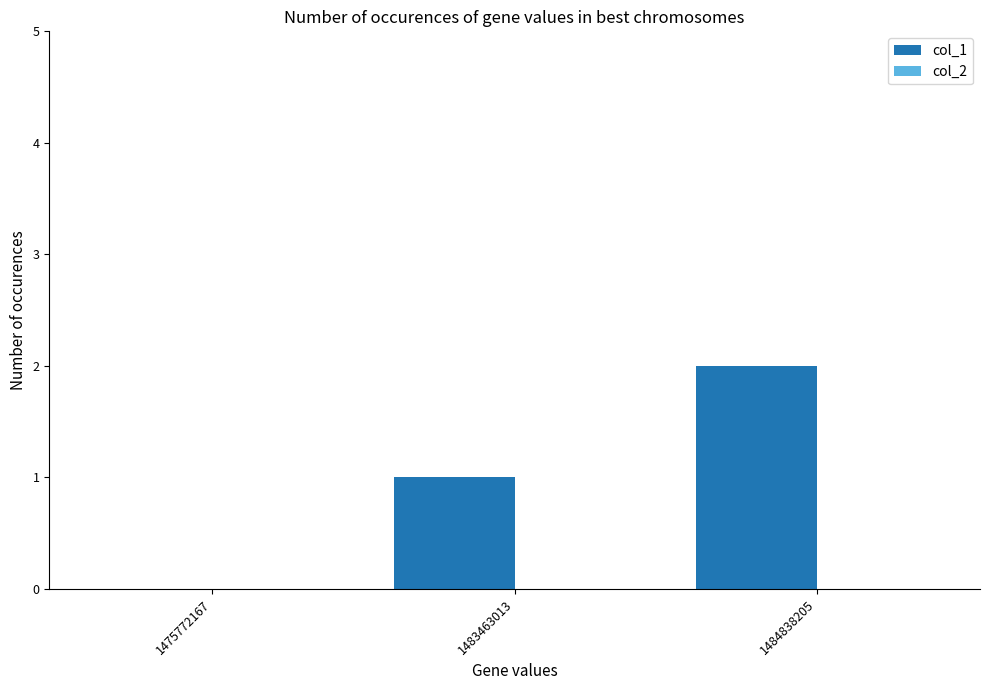

What is the sum of the values at 1484838205 and 1483463013?

3